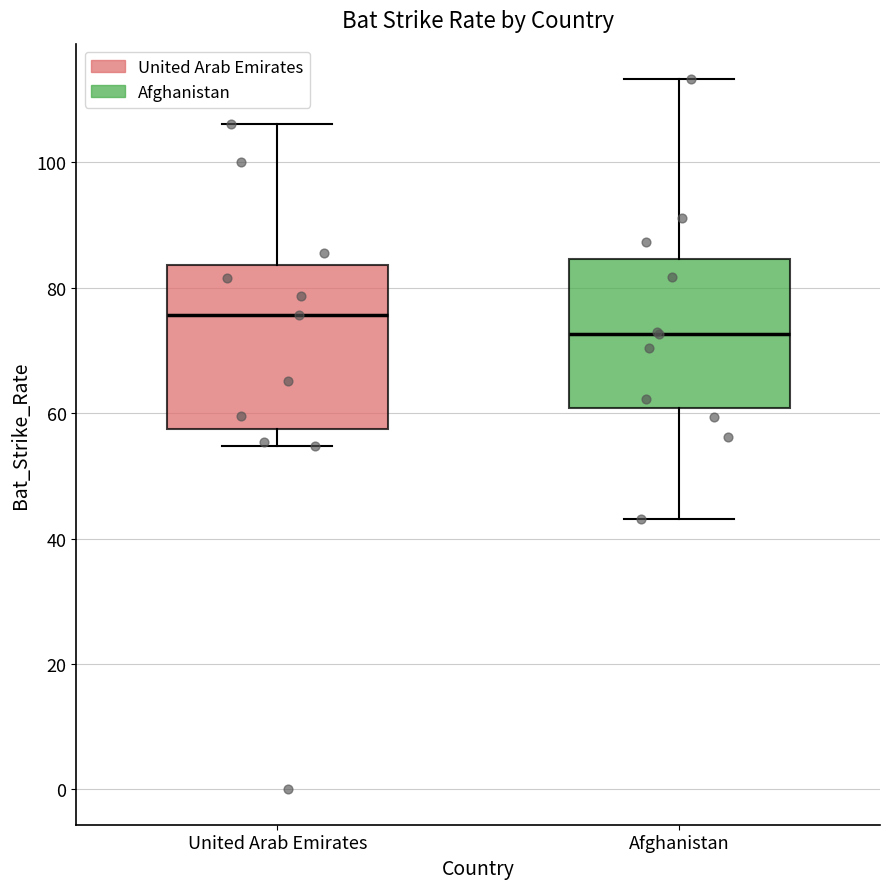

Reading left to right, transcribe this box plot: for each box, give where its median line is, the range the box spans, and where its two whiskers end, as read against the y-axis. The values are not printed on the chart, so give them approximately, as read against the axis.

United Arab Emirates: median 76, box 58 to 84, whiskers 54 to 106
Afghanistan: median 72, box 60 to 84, whiskers 44 to 114